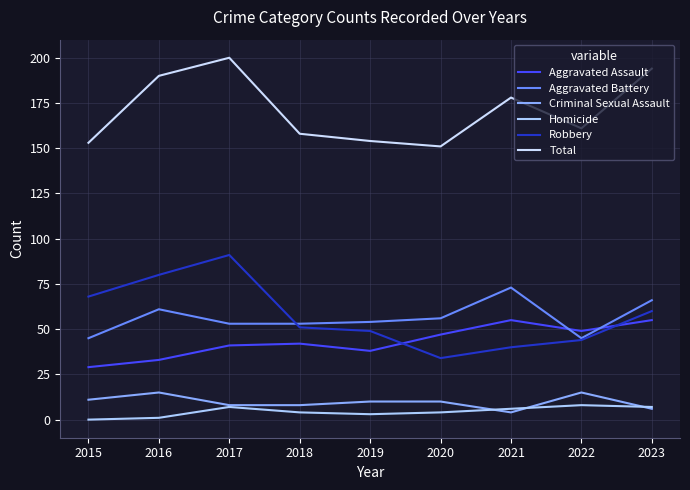

Is it true that Aggravated Assault equals 33 at 2016?

True